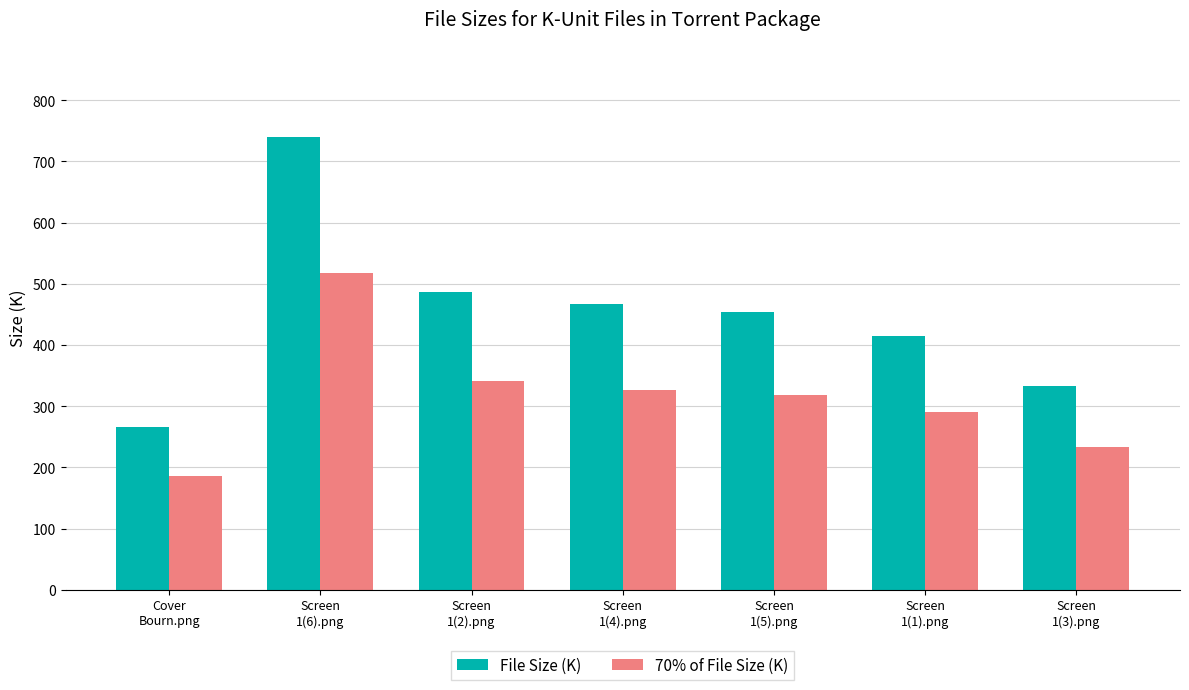

Reading left to right, list all the values displayed in this chart.

File Size (K): 265.3	740.6	486.5	466.2	453.9	415.2	333.8
70% of File Size (K): 185.7	518.4	340.6	326.4	317.7	290.6	233.7